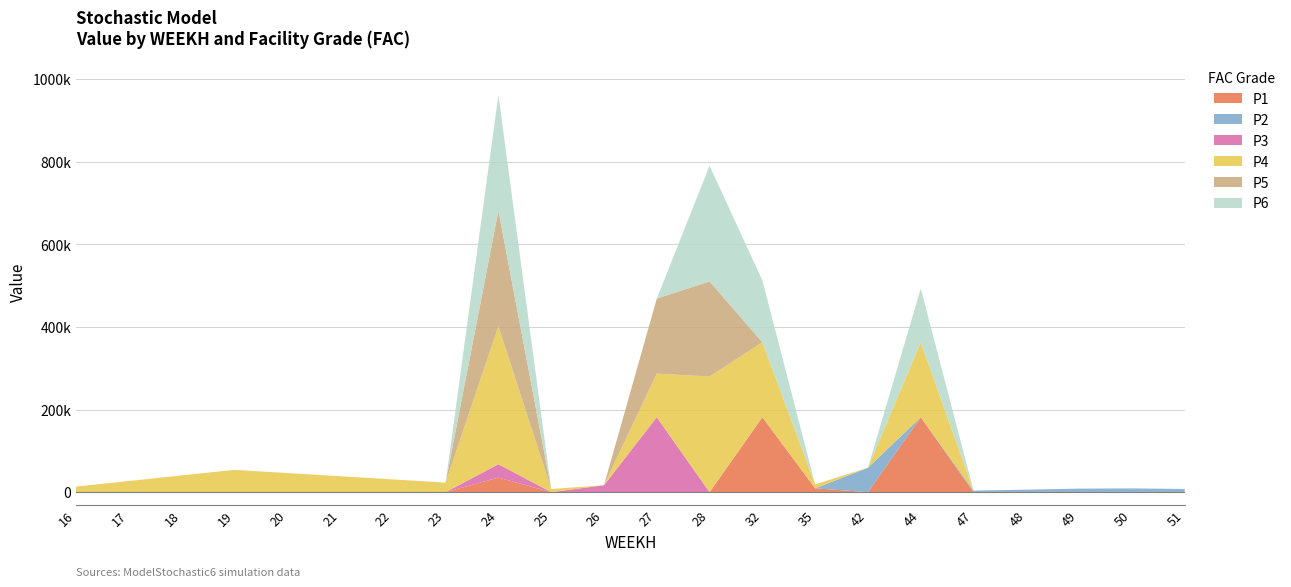

Reading right to left, list all the values displayed in this chart.

P1: 0.0	0.0	0.0	0.0	0.0	181500.0	0.0	9311.9	181500.0	0.0	0.0	0.0	0.0	35297.2	0.0	0.0	0.0	0.0	0.0	0.0	0.0	0.0
P2: 7707.7	9109.1	8583.5	6131.1	3678.7	0.0	59322.2	0.0	0.0	0.0	0.0	0.0	0.0	0.0	0.0	0.0	0.0	0.0	0.0	0.0	0.0	0.0
P3: 0.0	0.0	0.0	0.0	0.0	0.0	0.0	0.0	0.0	0.0	181500.0	16740.0	0.0	32336.5	0.0	0.0	0.0	0.0	0.0	0.0	0.0	0.0
P4: 0.0	0.0	0.0	0.0	0.0	181500.0	0.0	9588.1	181500.0	280000.0	105720.0	0.0	7725.8	334080.5	23177.4	30903.1	38628.9	46354.7	54080.5	40560.4	27040.3	13520.1
P5: 0.0	0.0	0.0	0.0	0.0	0.0	0.0	0.0	0.0	230371.0	181500.0	0.0	0.0	280000.0	0.0	0.0	0.0	0.0	0.0	0.0	0.0	0.0
P6: 0.0	0.0	0.0	0.0	0.0	130201.1	0.0	0.0	149844.2	280000.0	0.0	0.0	0.0	280000.0	0.0	0.0	0.0	0.0	0.0	0.0	0.0	0.0